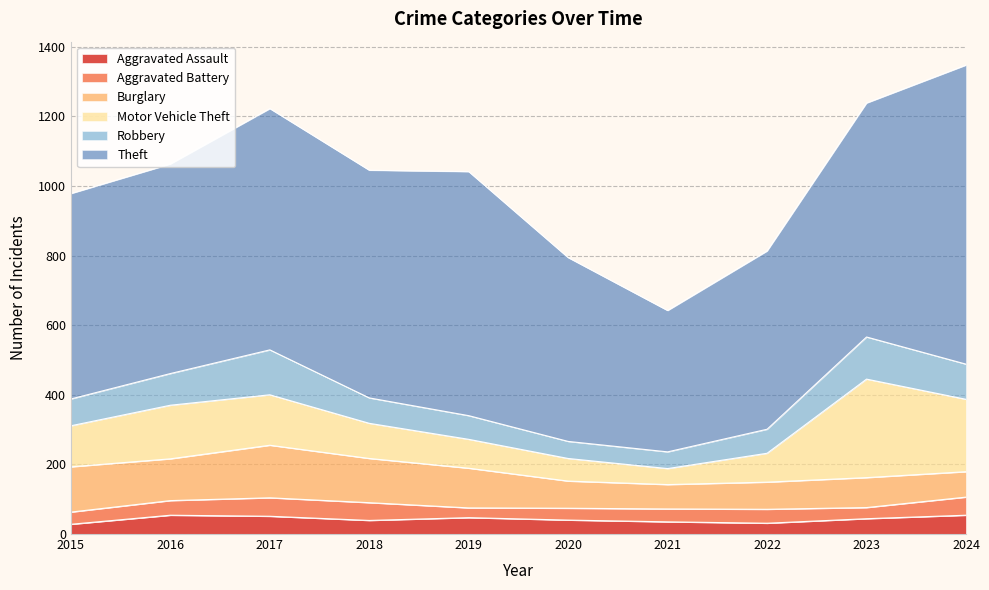

Does the chart display data point markers on the line(s)?

No